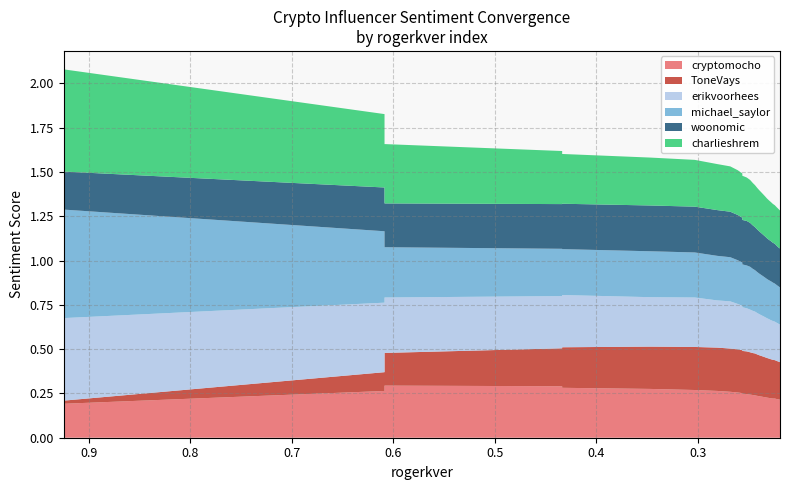

Reading right to left, what are all the values shown in this chart?

cryptomocho: 0.2	0.2	0.2	0.2	0.2	0.2	0.2	0.2	0.2	0.2	0.2	0.2	0.2	0.2	0.2	0.2	0.2	0.2	0.3	0.3	0.3	0.3	0.3	0.3	0.3	0.3	0.3	0.3	0.3	0.2
ToneVays: 0.2	0.2	0.2	0.2	0.2	0.2	0.2	0.2	0.2	0.2	0.2	0.2	0.2	0.2	0.2	0.2	0.2	0.2	0.2	0.2	0.2	0.2	0.2	0.2	0.2	0.2	0.2	0.2	0.1	0.0
erikvoorhees: 0.2	0.2	0.2	0.2	0.2	0.2	0.2	0.2	0.2	0.2	0.2	0.2	0.2	0.2	0.2	0.2	0.2	0.2	0.3	0.3	0.3	0.3	0.3	0.3	0.3	0.3	0.3	0.3	0.4	0.5
michael_saylor: 0.2	0.2	0.2	0.2	0.2	0.2	0.2	0.2	0.2	0.2	0.2	0.2	0.2	0.2	0.2	0.2	0.2	0.2	0.2	0.2	0.2	0.3	0.3	0.3	0.3	0.3	0.3	0.3	0.4	0.6
woonomic: 0.2	0.2	0.2	0.2	0.2	0.2	0.2	0.2	0.2	0.2	0.2	0.2	0.2	0.2	0.2	0.2	0.3	0.3	0.3	0.3	0.3	0.3	0.3	0.3	0.3	0.3	0.2	0.2	0.2	0.2
charlieshrem: 0.2	0.2	0.2	0.2	0.2	0.2	0.2	0.2	0.2	0.2	0.2	0.2	0.2	0.2	0.2	0.2	0.2	0.2	0.2	0.3	0.3	0.3	0.3	0.3	0.3	0.3	0.3	0.3	0.4	0.6